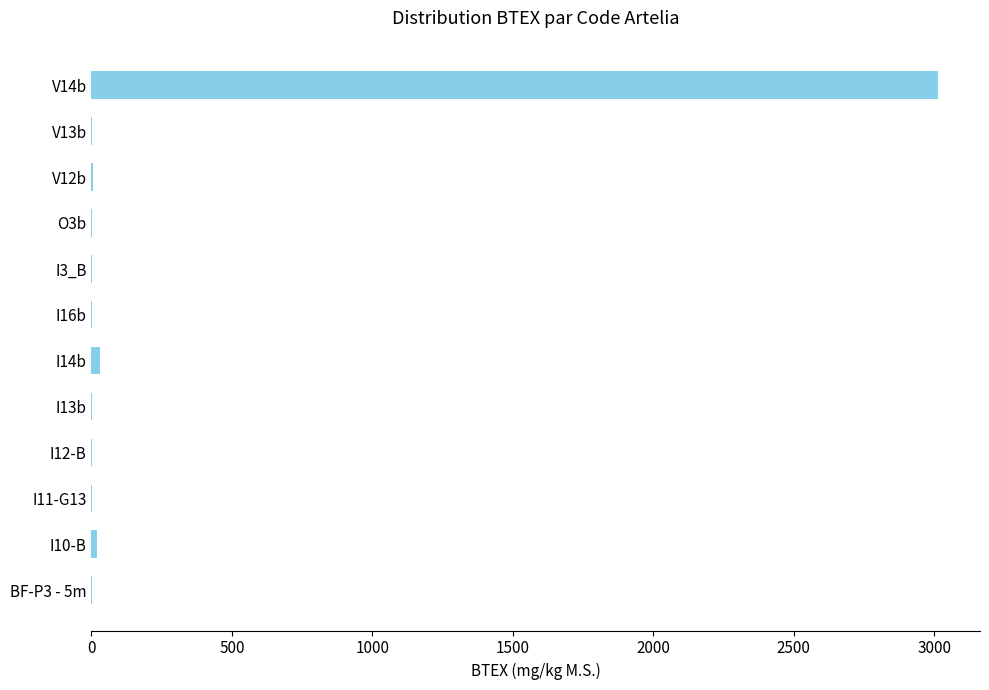

Is it true that the value at V14b is 3012.3?

True